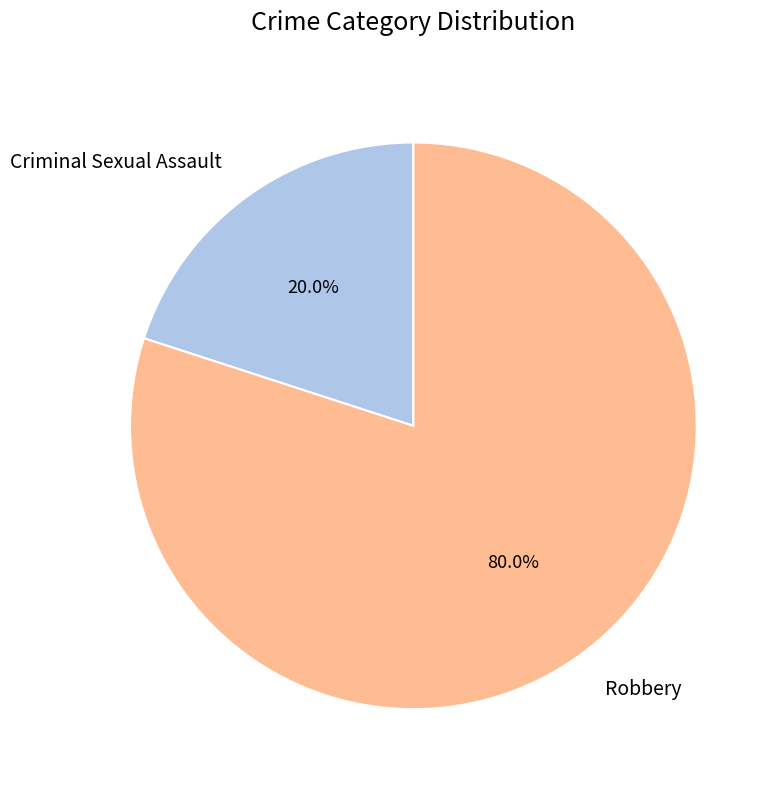

Does Robbery represent more than half of the total?

Yes